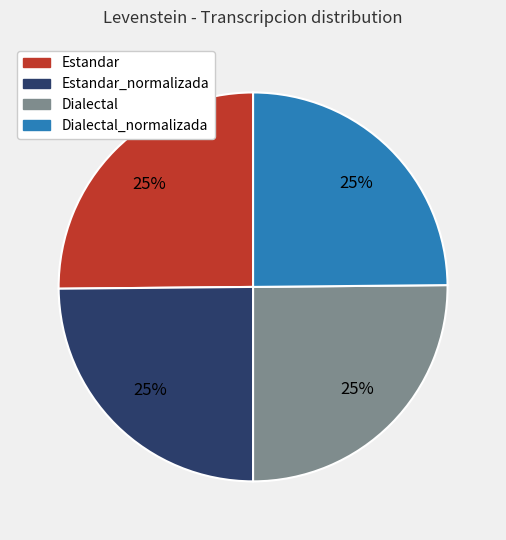

Is there any slice that represents more than half of the pie?

No